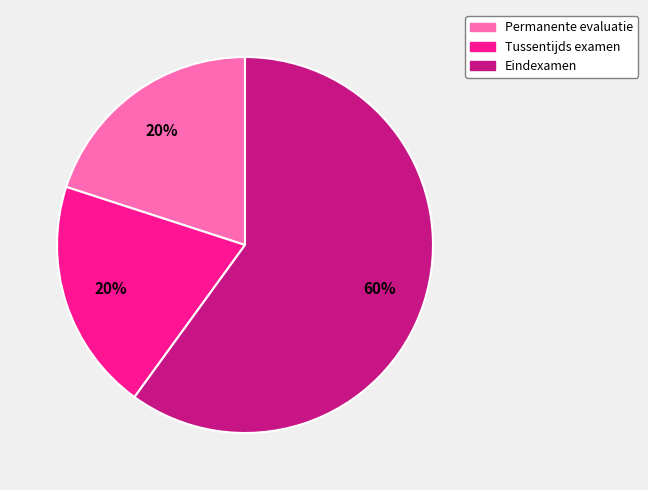

How many segments does this pie chart have?

3